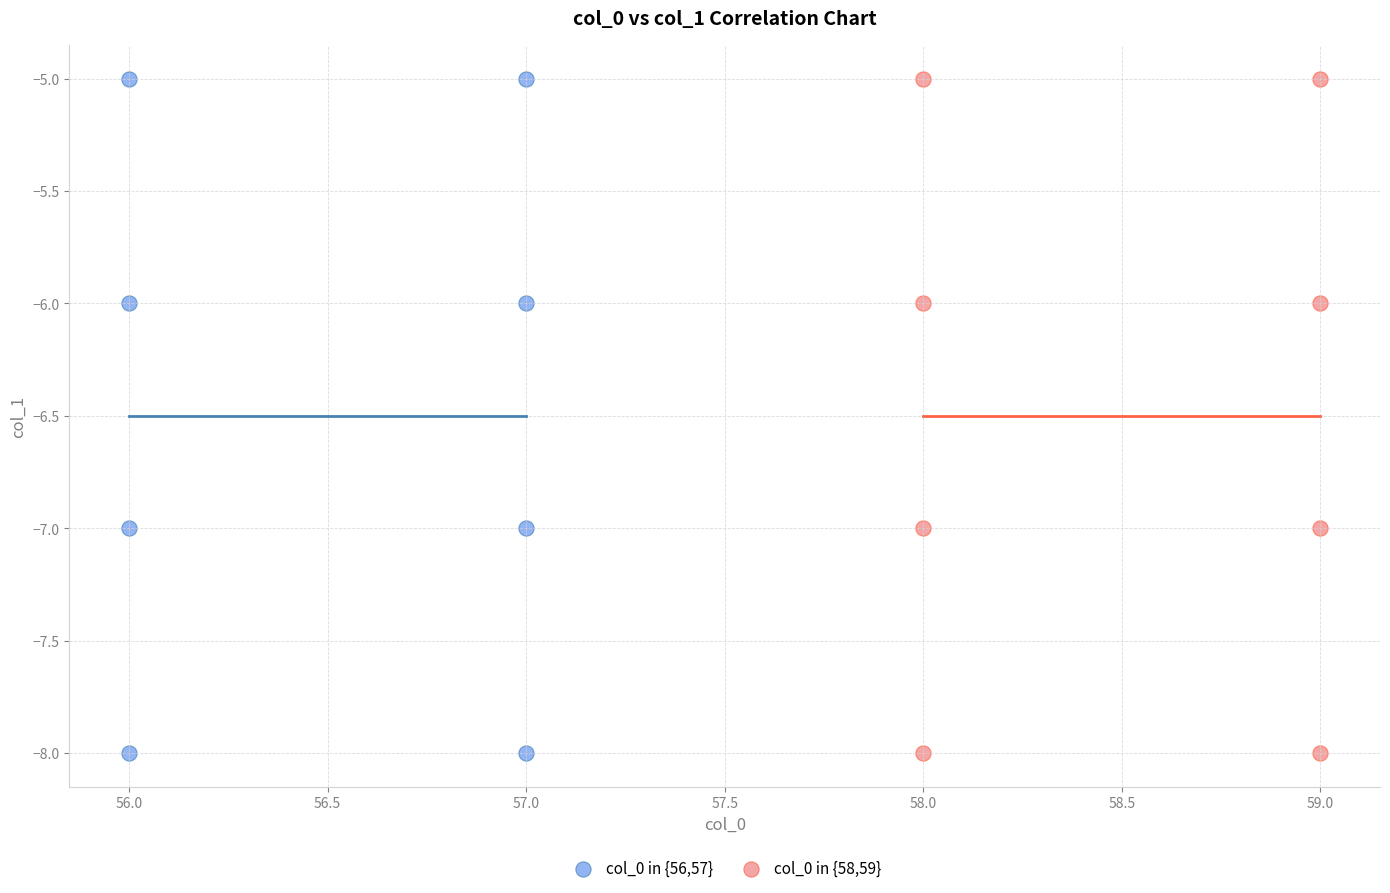

What are all the series names shown in the legend?

col_0 in {56,57}, col_0 in {58,59}